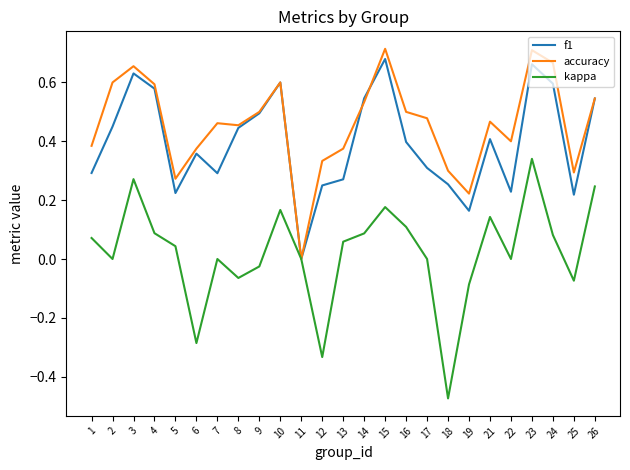

Which series has the largest range (max minus min)?

kappa